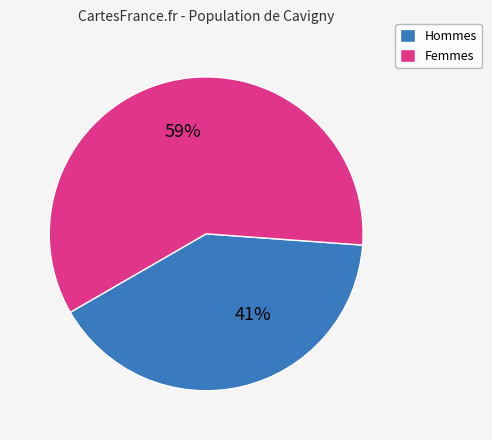

Is it true that Hommes is 41% of the pie?

True